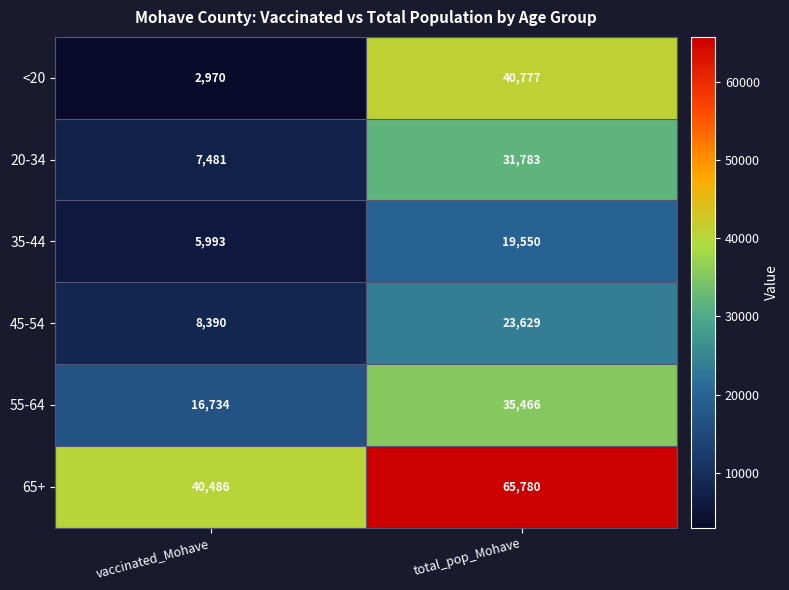

What is the difference between the maximum and minimum values in the 55-64 series?

18732